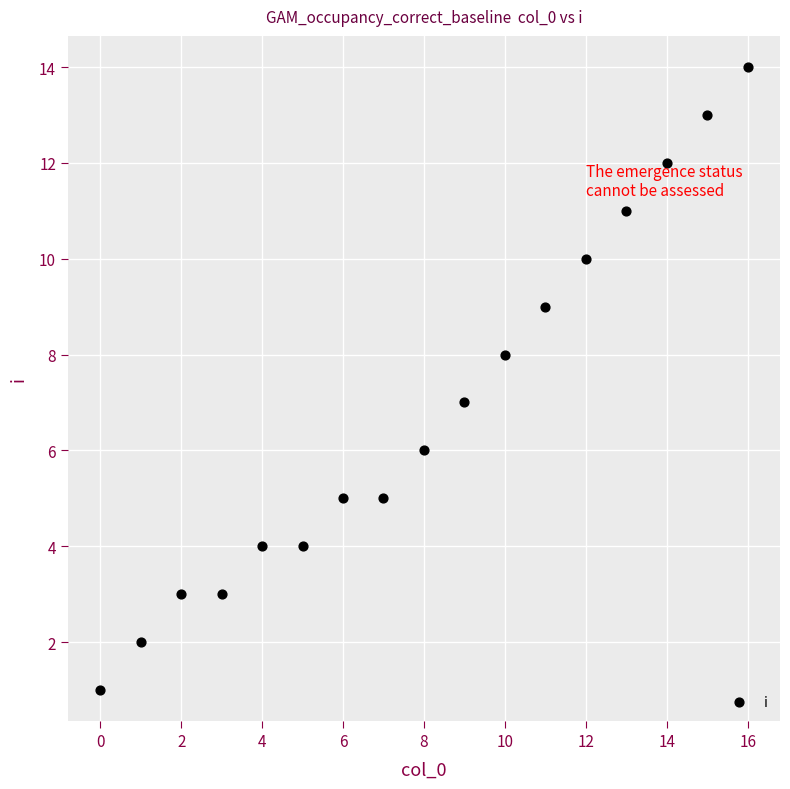

What is the range of Y values (max minus min)?

13